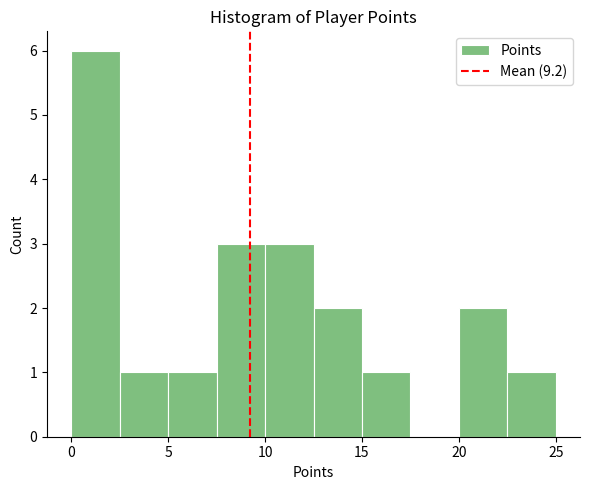

Reading left to right, transcribe this chart: for each bar, give the range it covers on the x-axis and its height. The values are not printed on the chart, so give them approximately, as read against the axis.

0.0 to 2.5: 6
2.5 to 5.0: 1
5.0 to 7.5: 1
7.5 to 10.0: 3
10.0 to 12.5: 3
12.5 to 15.0: 2
15.0 to 17.5: 1
17.5 to 20.0: 0
20.0 to 22.5: 2
22.5 to 25.0: 1